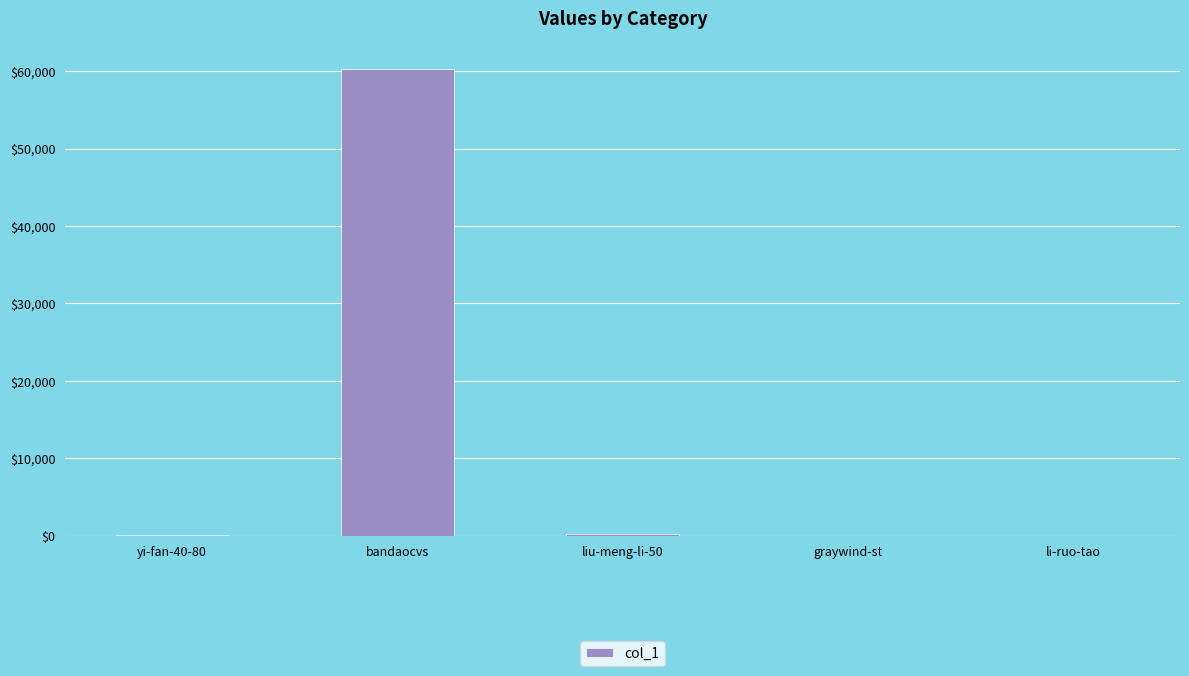

Which category has the highest value across all series?

bandaocvs